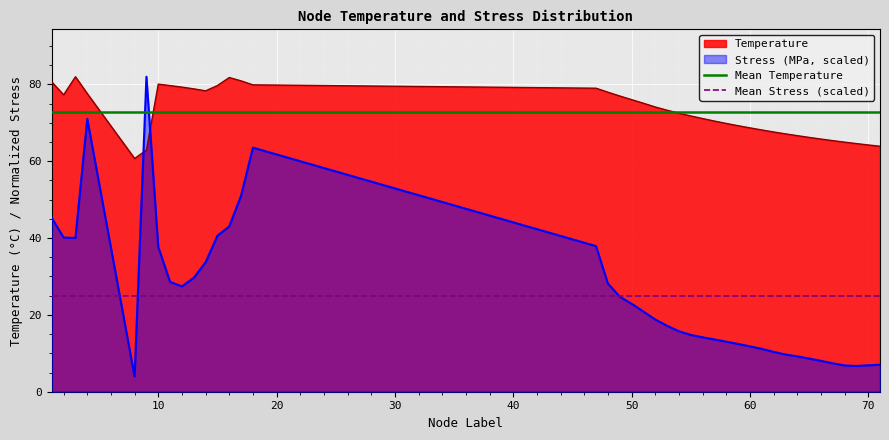

The Temperature series shows 108.0 at 50. True or false?

False